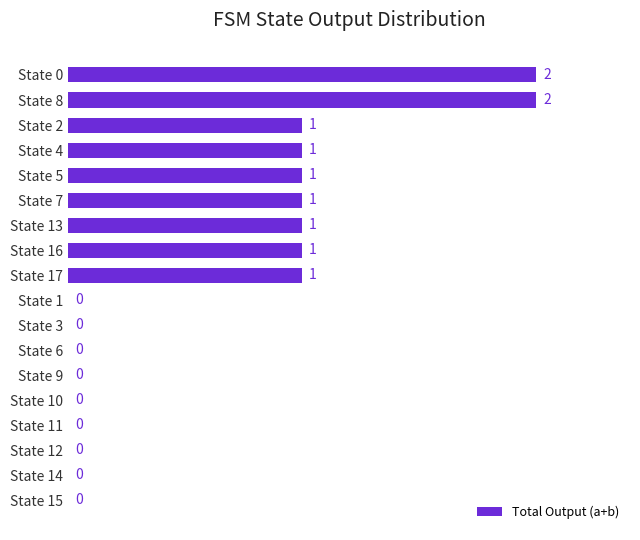

Reading top to bottom, extract all data points from this chart.

State 0=2	State 8=2	State 2=1	State 4=1	State 5=1	State 7=1	State 13=1	State 16=1	State 17=1	State 1=0	State 3=0	State 6=0	State 9=0	State 10=0	State 11=0	State 12=0	State 14=0	State 15=0